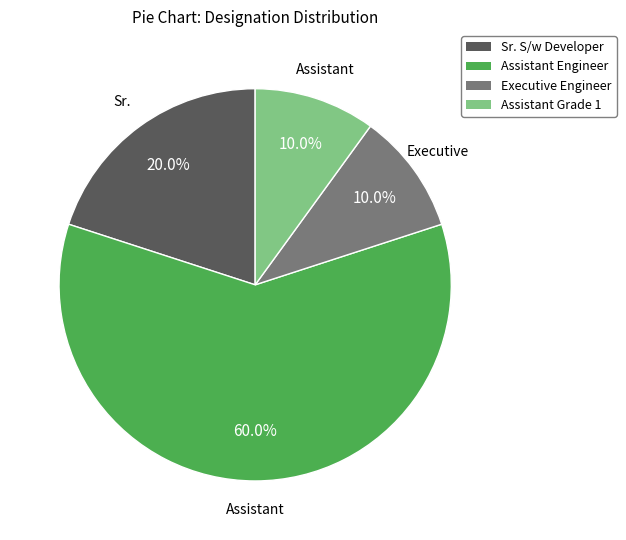

The Assistant Grade 1 slice represents 1% of the pie. True or false?

False